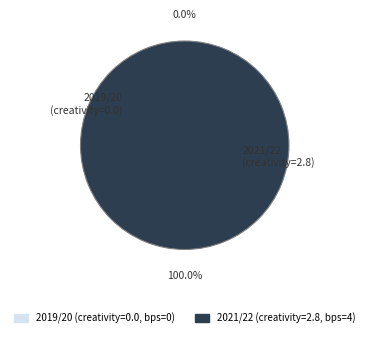

Which has a higher value, 2019/20 (bps=0) or 2021/22 (bps=4)?

2021/22 (bps=4)